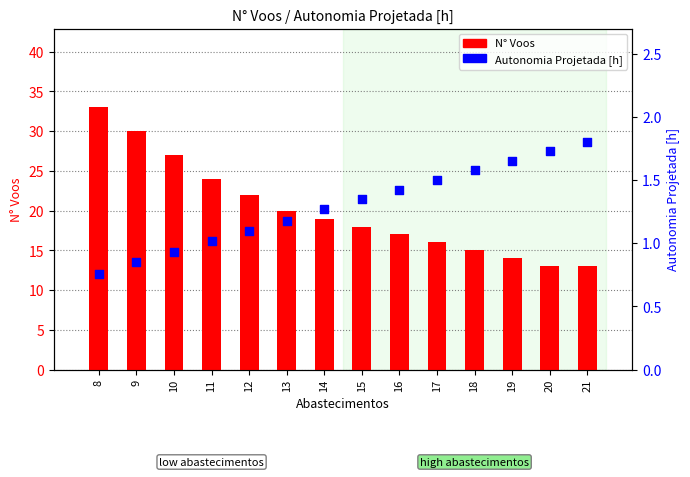

Is the value of Autonomia Projetada [h] at 9 greater than the value of N° Voos at 20?

No